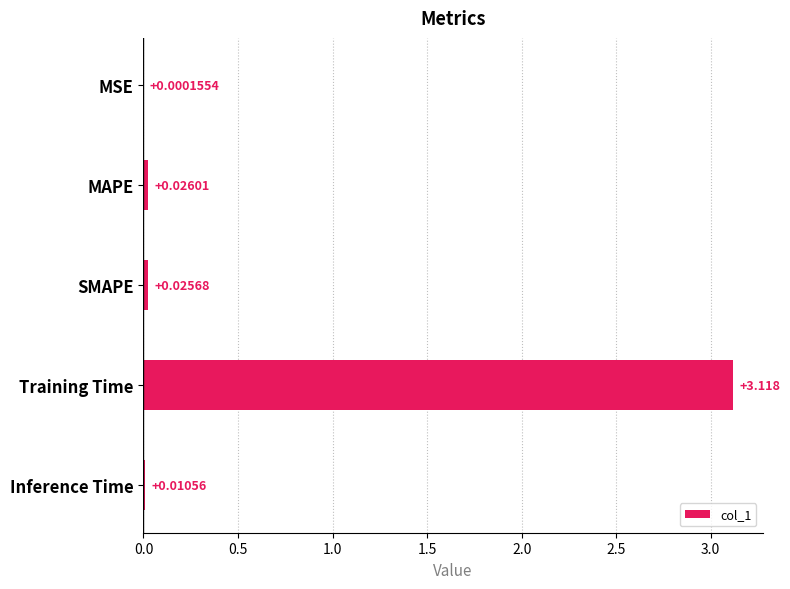

Which category has the highest value across all series?

Training Time